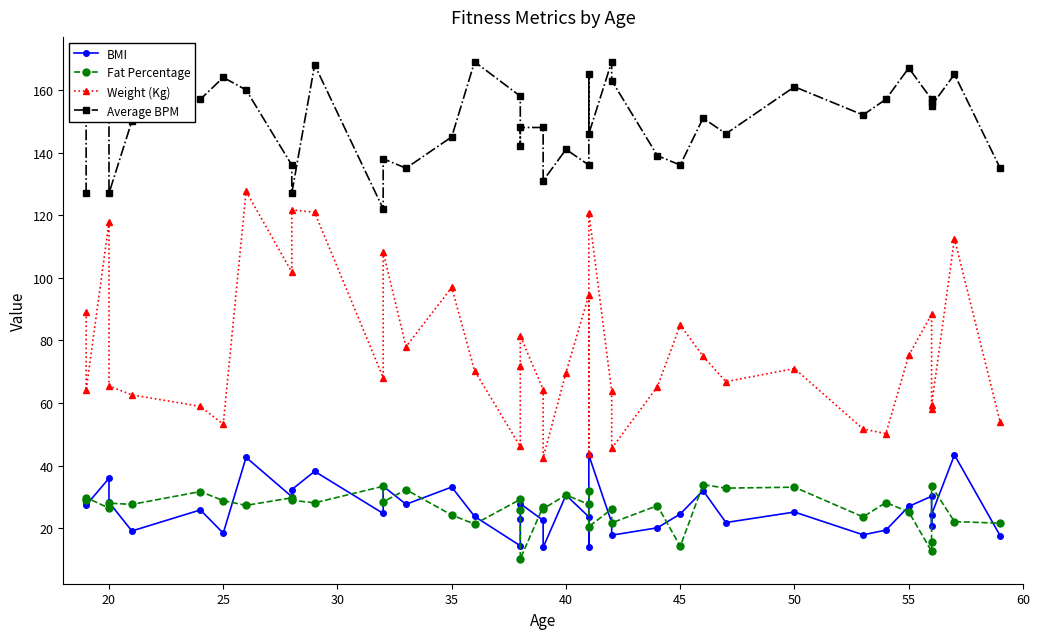

True or false: BMI has more than 2 points higher than both neighbors.

True